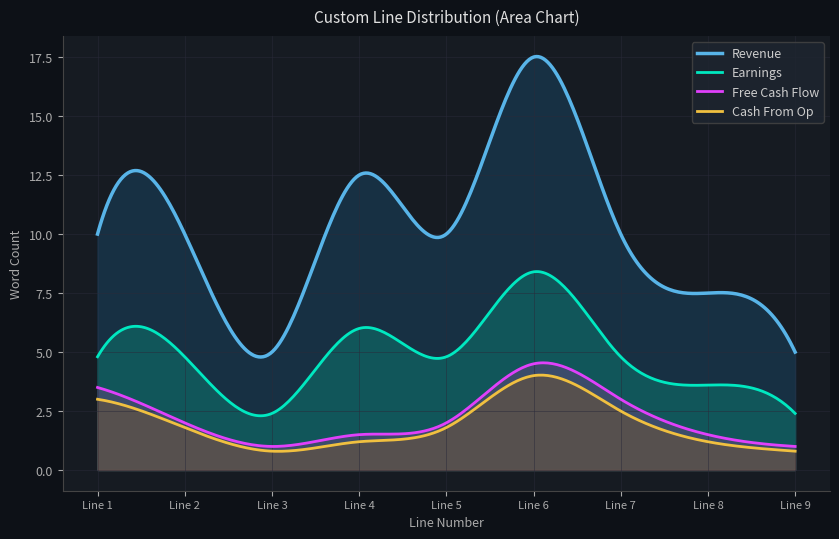

True or false: Cash From Op and Earnings intersect in this chart.

False